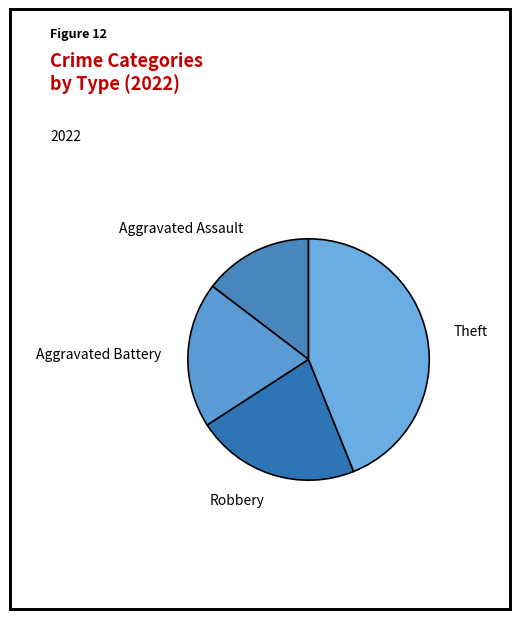

Is it true that Aggravated Assault is 6% of the pie?

False